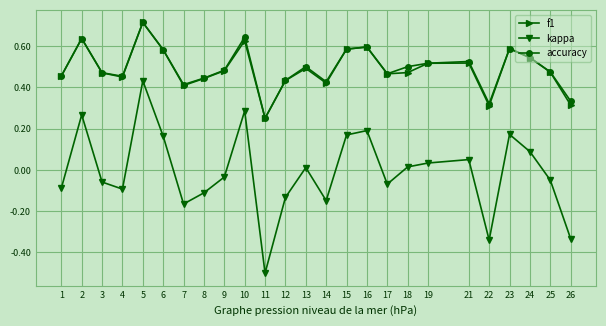

What are all the series names shown in the legend?

f1, kappa, accuracy